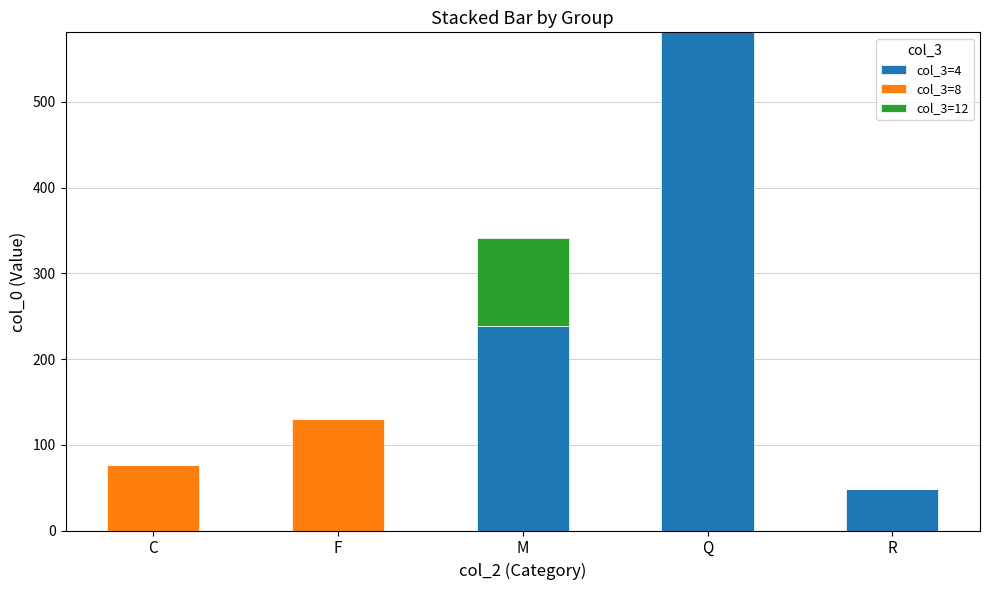

What is the total value across all series at M?

341